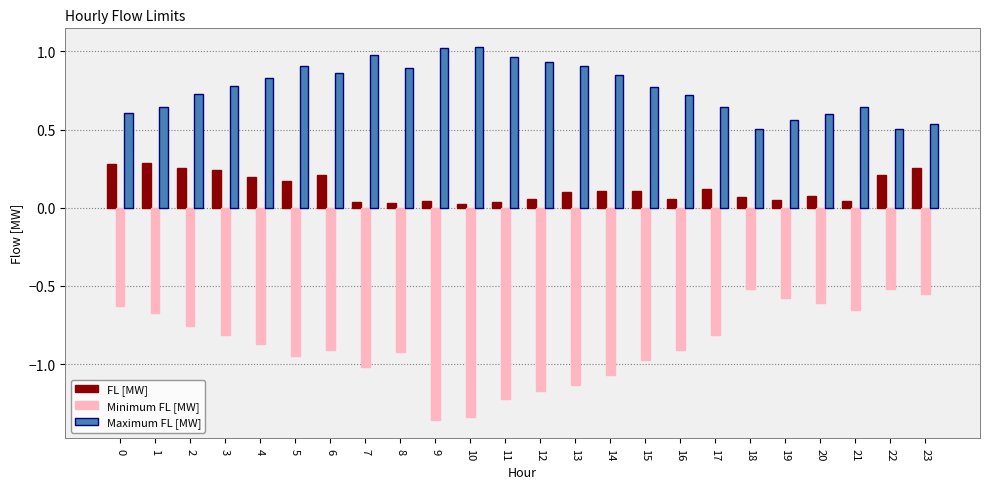

True or false: Minimum FL [MW] has a value of -0.3 at 23.

False